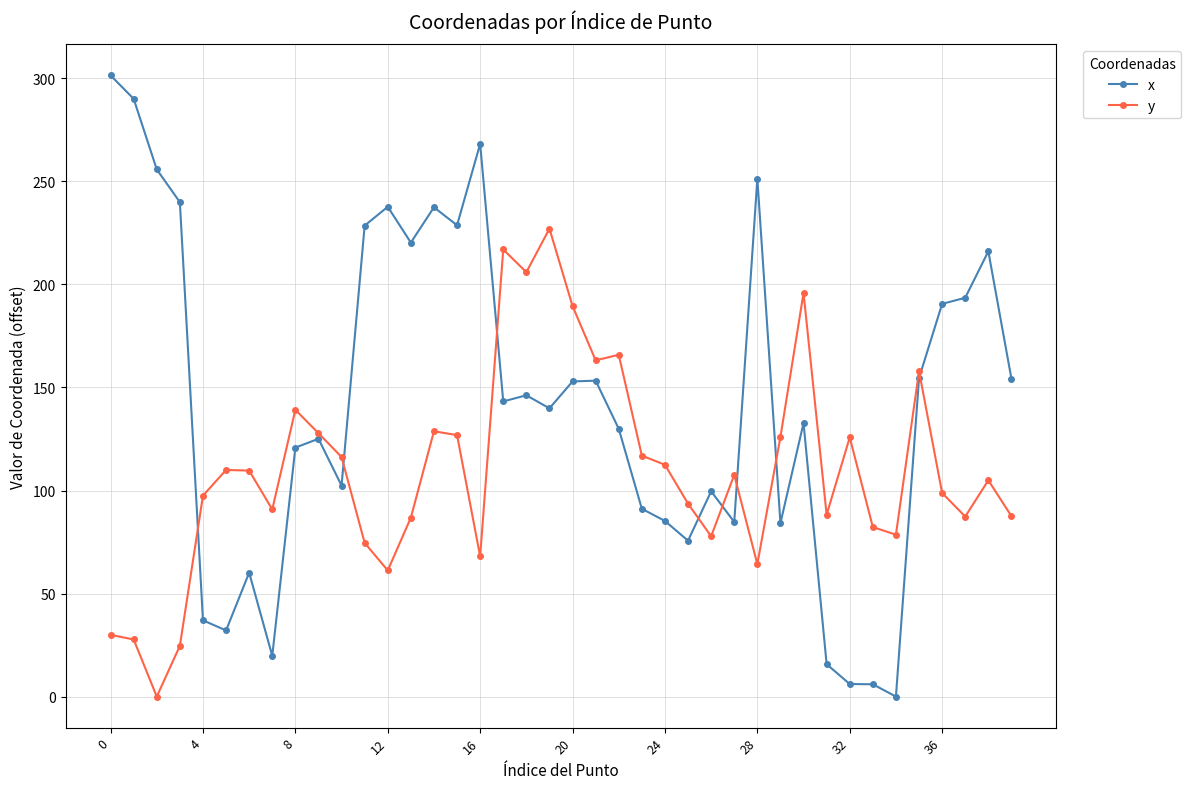

Which series has the widest spread of values?

x